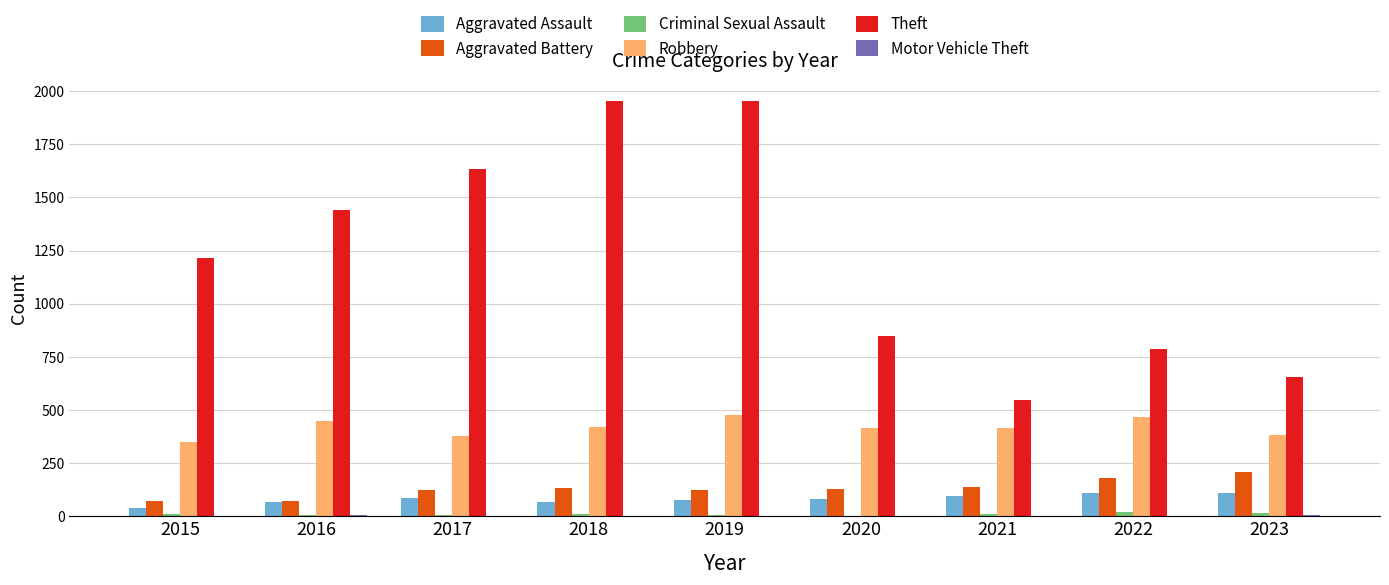

Which series has the largest total across all categories?

Theft